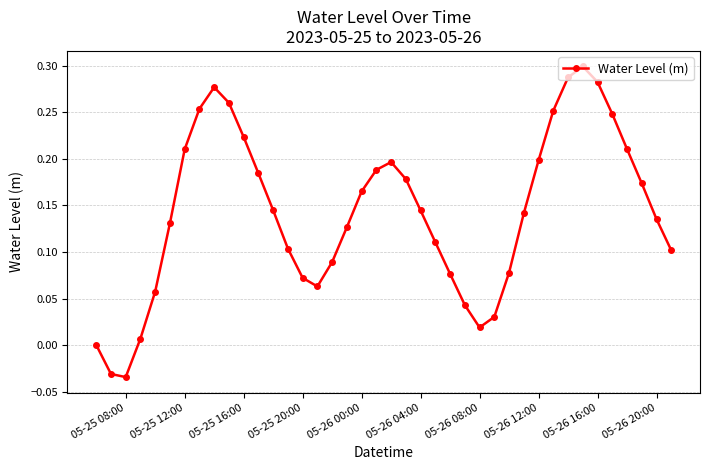

How many interior local valleys (lower than both neighbors) does the data have?

3